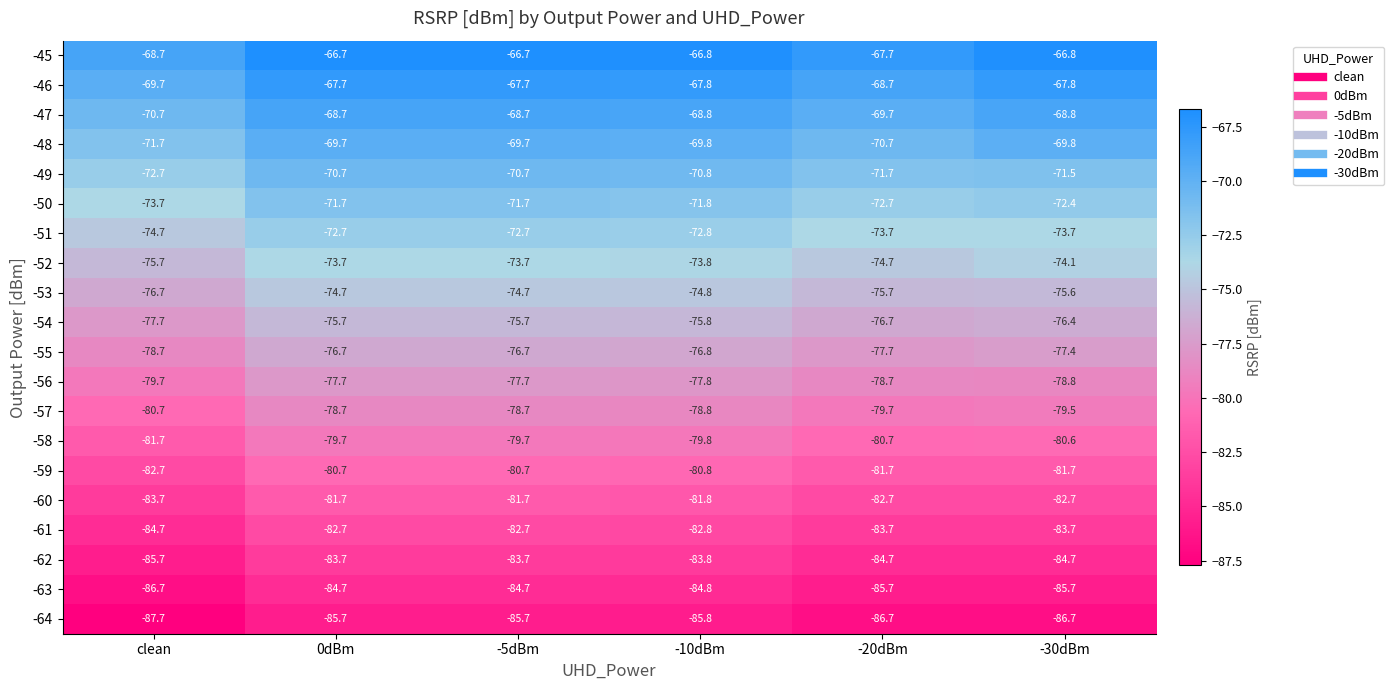

What is the sum of all -53 values?

-452.2